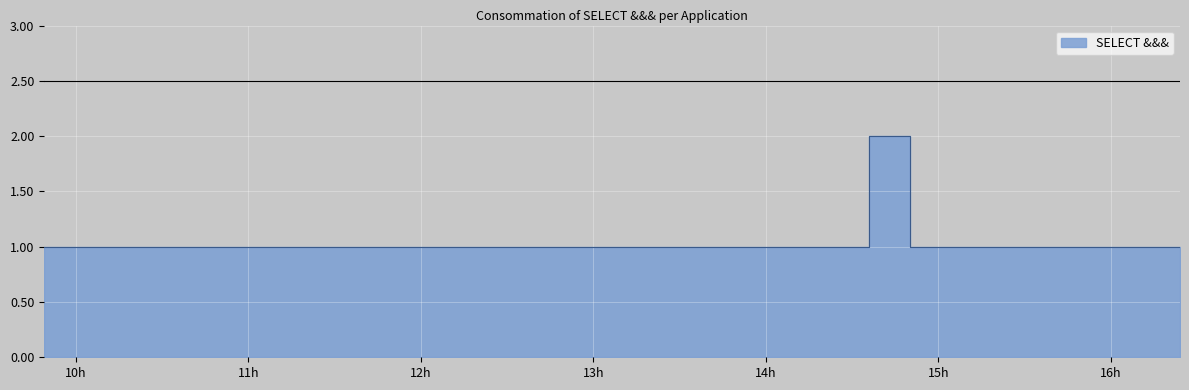

Reading right to left, what are all the values shown in this chart?

2019-06-17 16:24:00=1	2019-06-17 14:55:00=1	2019-06-17 14:50:00=1	2019-06-17 14:36:00=2	2019-06-17 14:25:00=1	2019-06-17 14:22:00=1	2019-06-17 12:54:00=1	2019-06-17 12:53:00=1	2019-06-17 12:51:00=1	2019-06-17 11:46:00=1	2019-06-17 11:45:00=1	2019-06-17 11:37:00=1	2019-06-17 10:55:00=1	2019-06-17 10:41:00=1	2019-06-17 10:40:00=1	2019-06-17 09:49:00=1